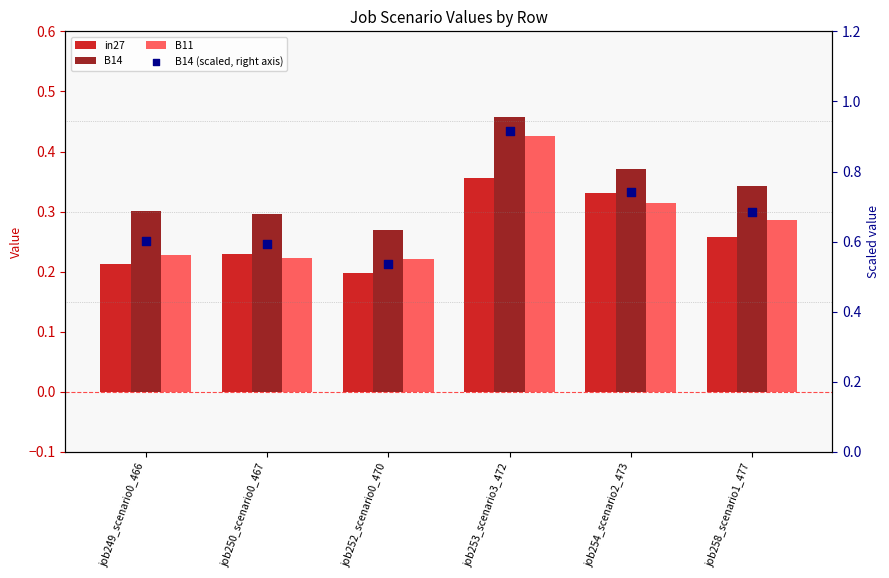

Which series contains the lowest Y value?

in27